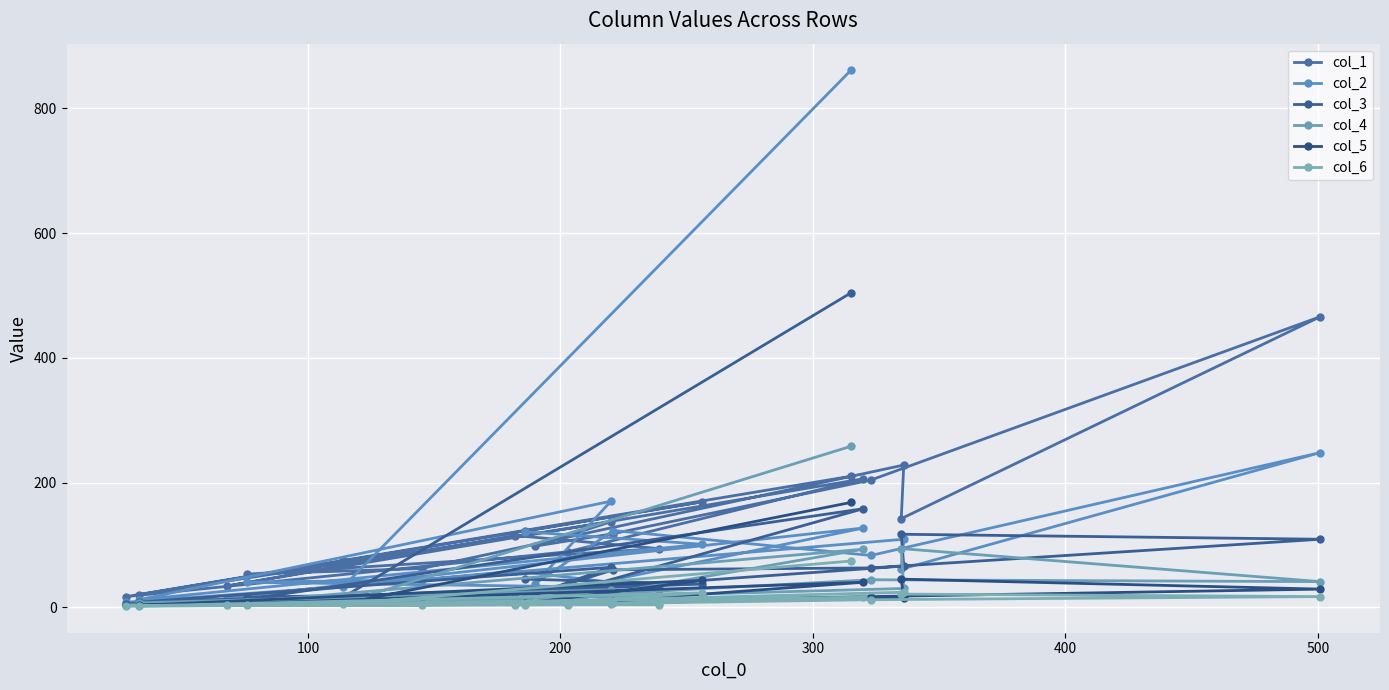

How many lines are shown in the chart?

6